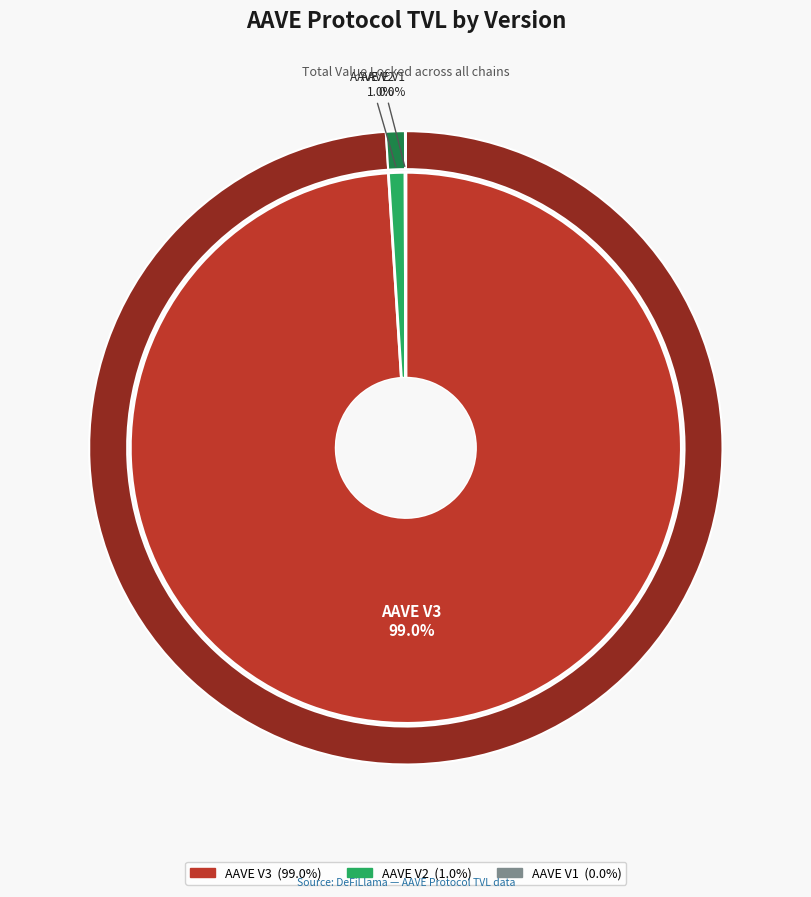

Which slice represents more than half of the pie?

AAVE V3